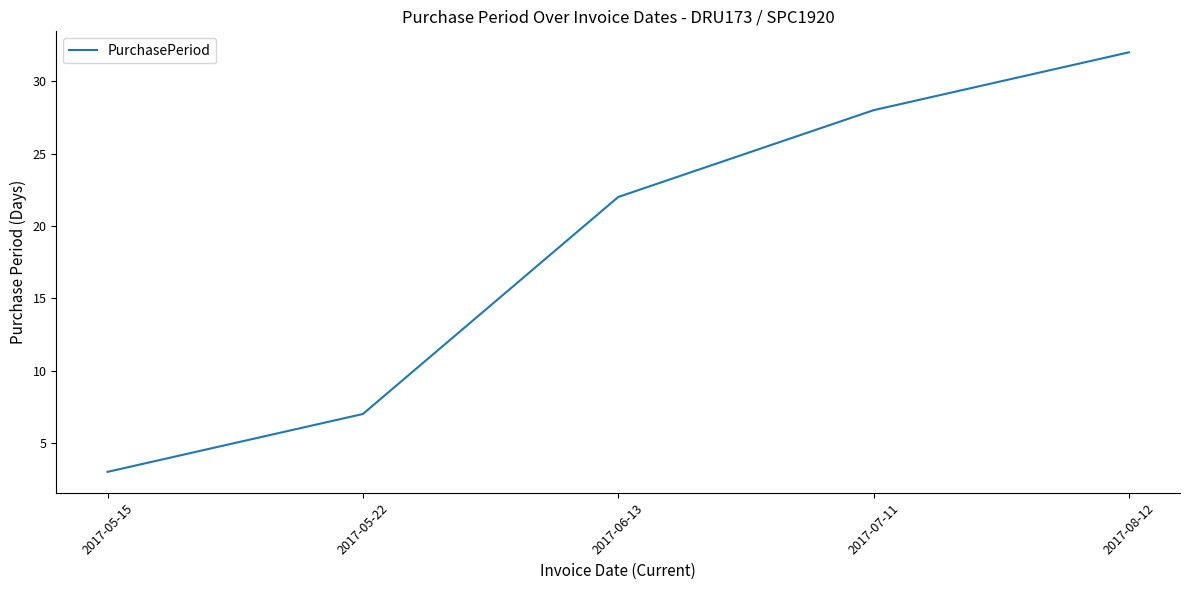

Approximately how many times larger is the value at 2017-05-22 compared to 2017-08-12?

0.2